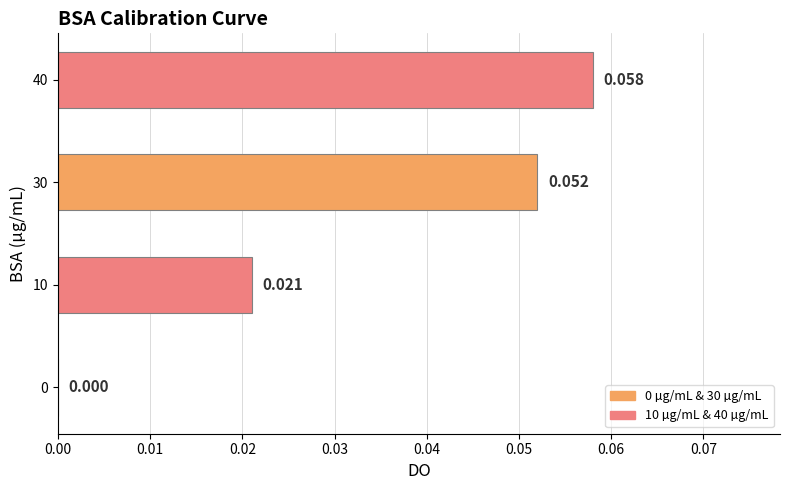

What is the greatest value displayed?

0.1